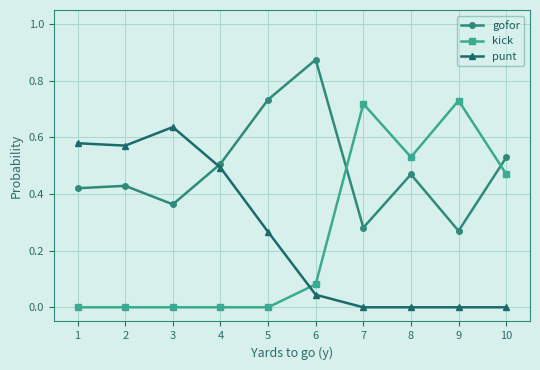

Rank the series at 10 from highest to lowest value.

gofor, kick, punt